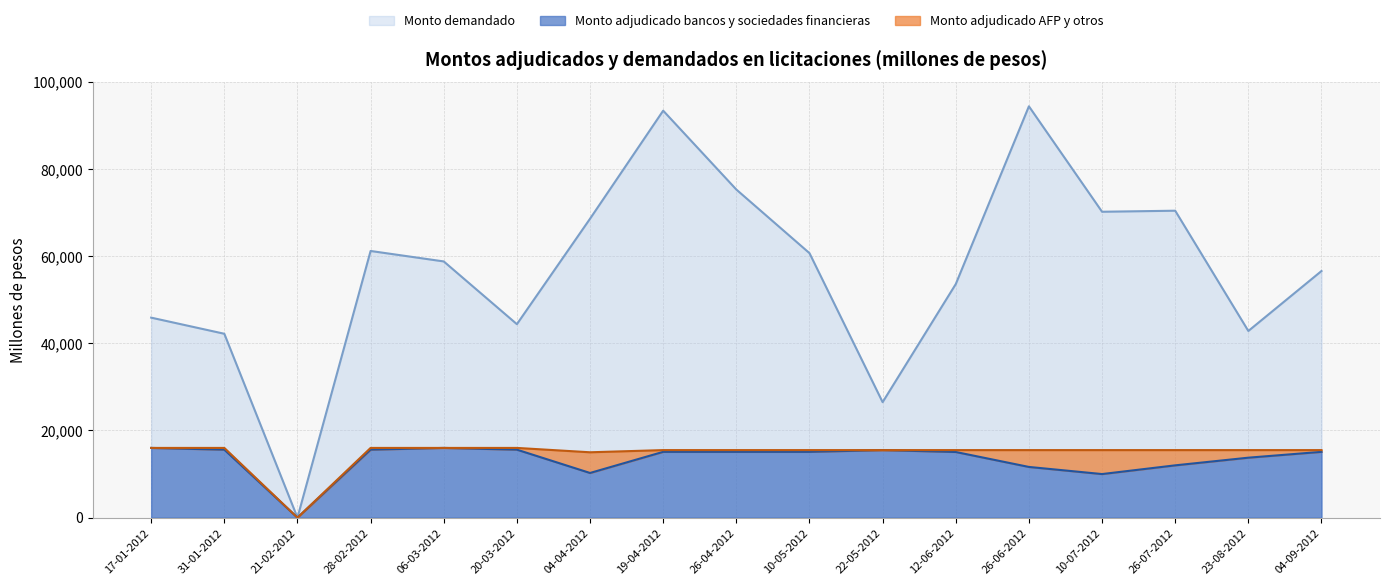

How many interior local valleys does the Monto demandado series have?

5